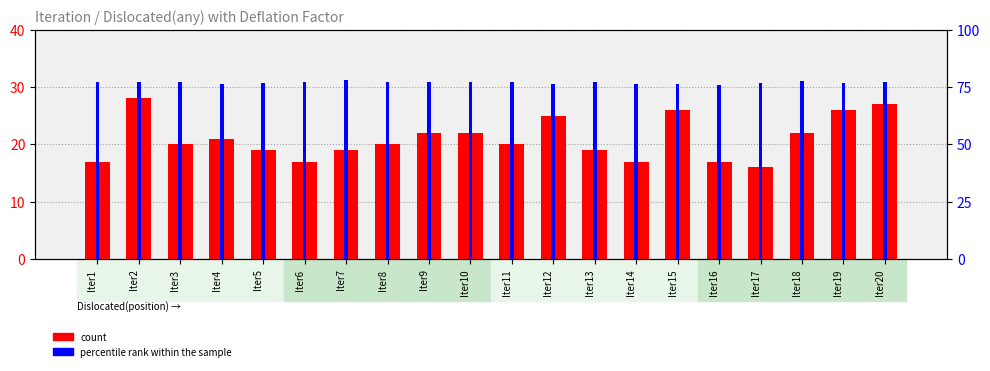

At which category is the sum across all series the highest?

Iter2